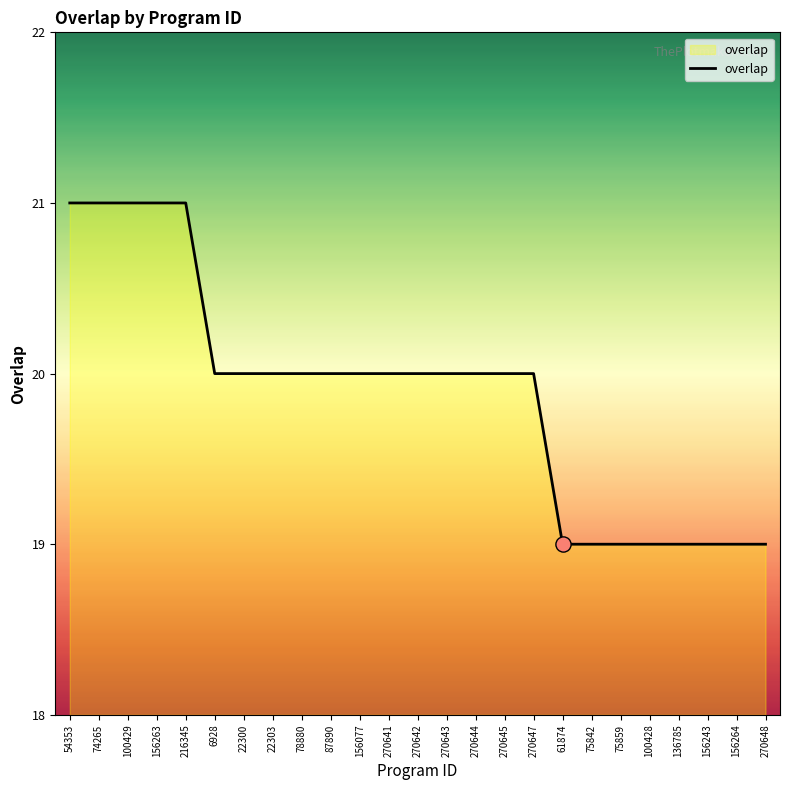

What is the change in value from 156077 to 100428?

-1